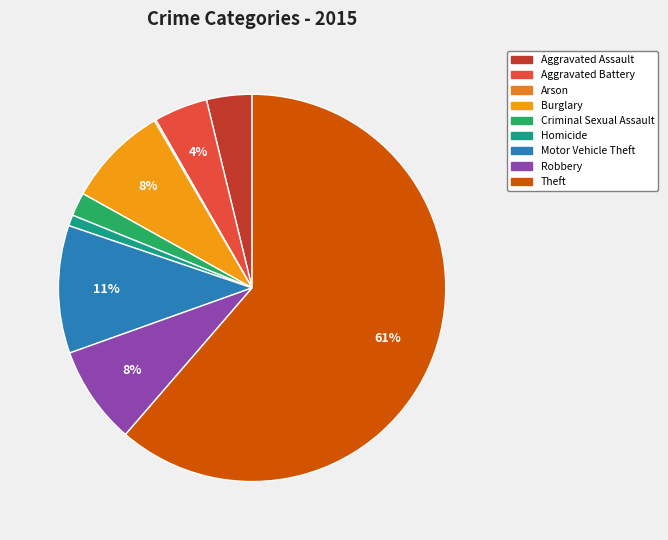

Combined, do Criminal Sexual Assault and Arson account for over 50%?

No